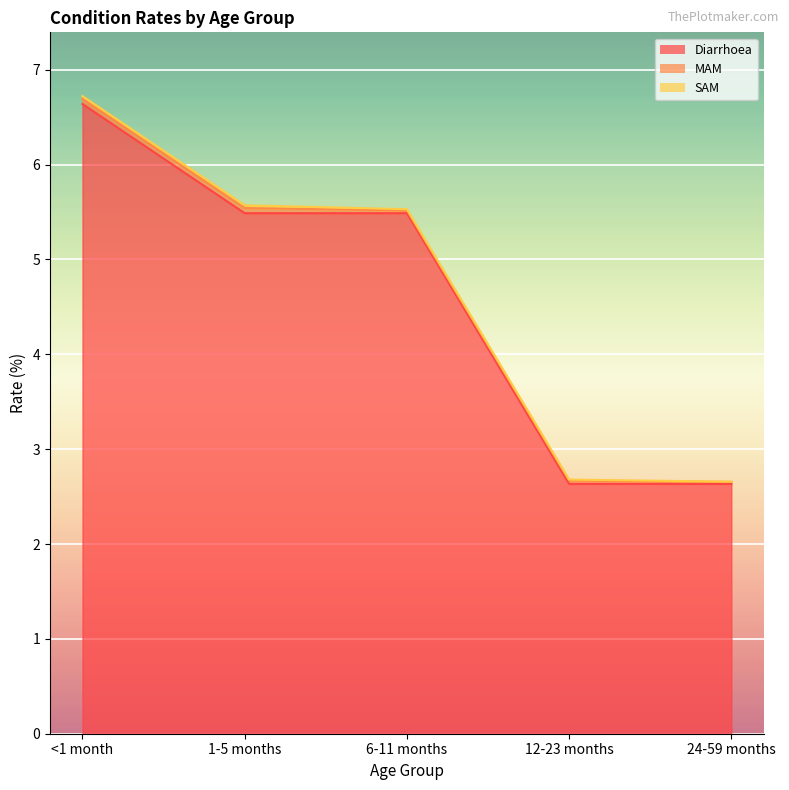

True or false: Diarrhoea and SAM cross at least once.

False